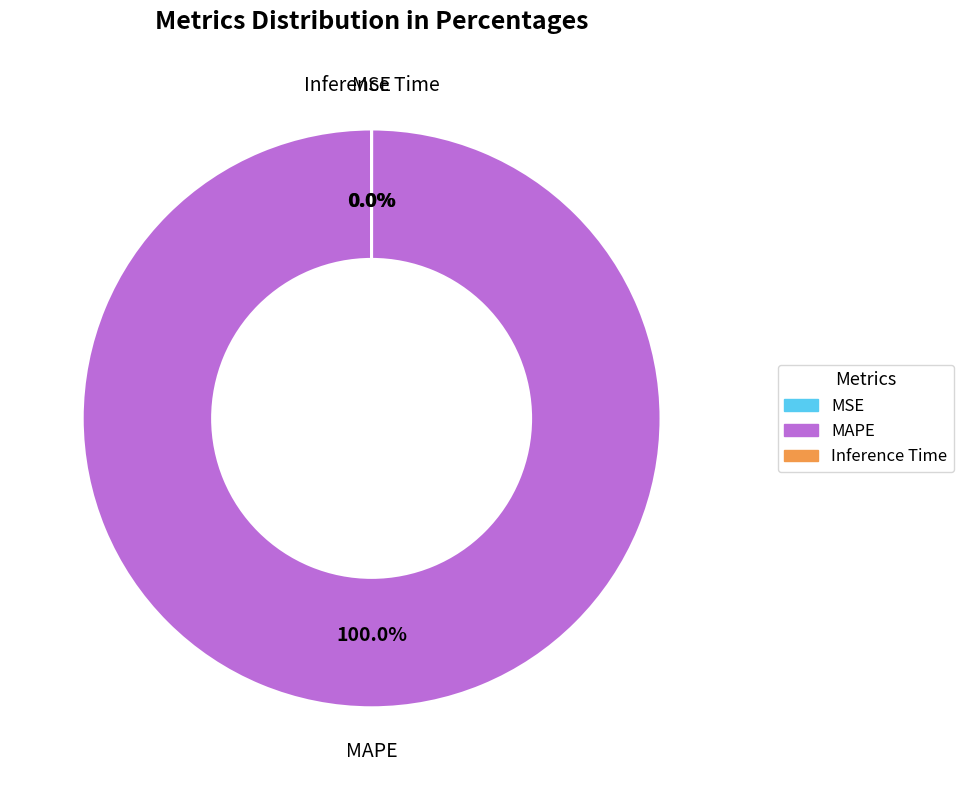

Which slice is the largest?

MAPE